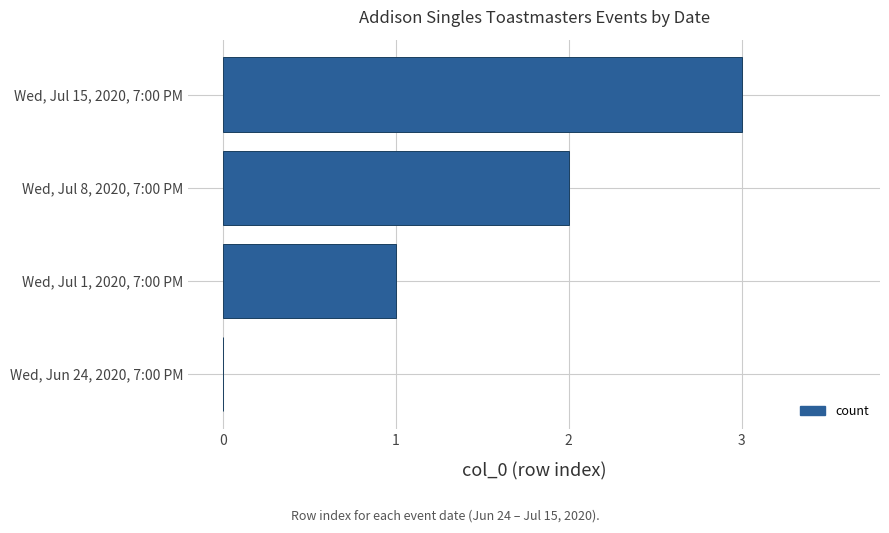

Between Wed, Jul 8, 2020, 7:00 PM and Wed, Jun 24, 2020, 7:00 PM, which is larger?

Wed, Jul 8, 2020, 7:00 PM